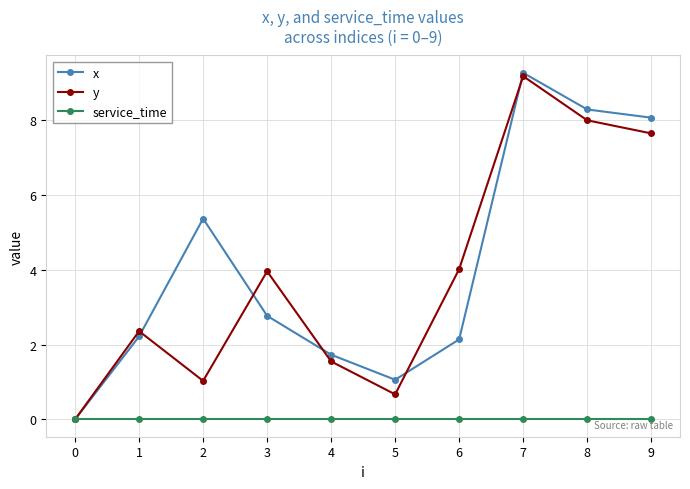

At which category does the chart reach its peak across all series?

7